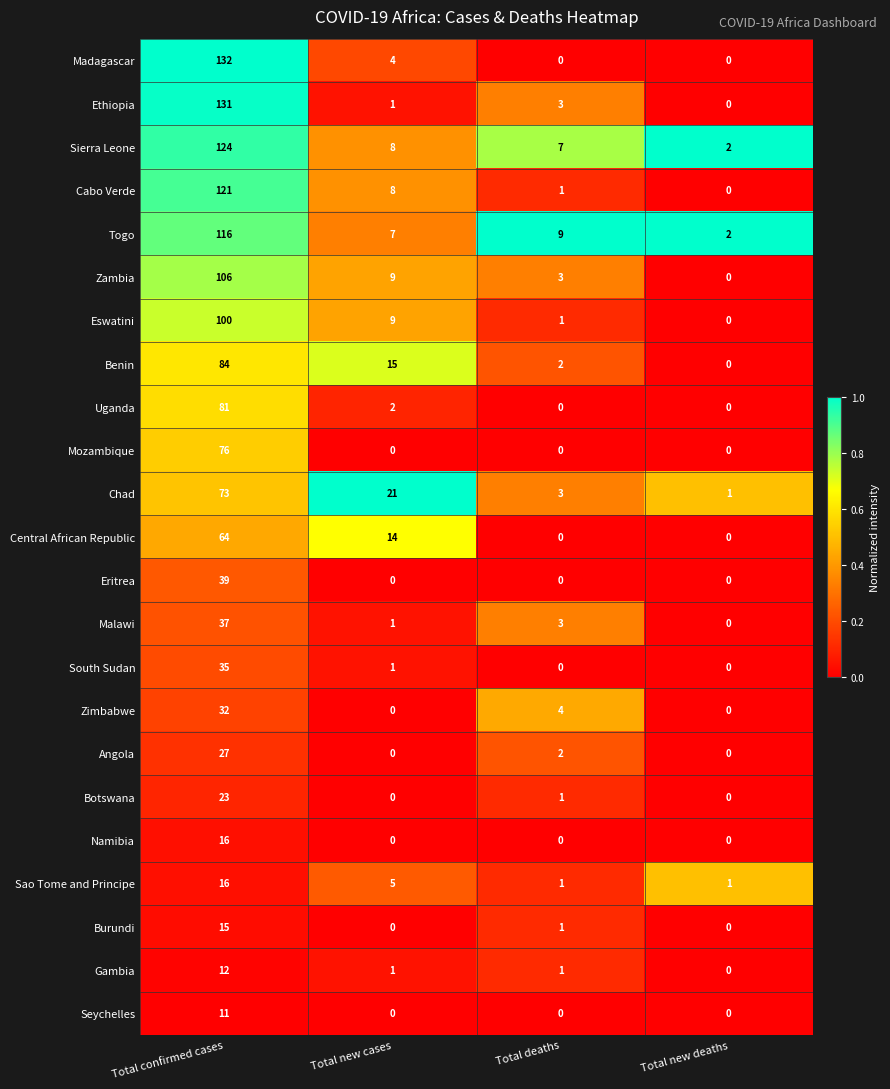

True or false: Cabo Verde has a value of 1 at Total deaths.

True